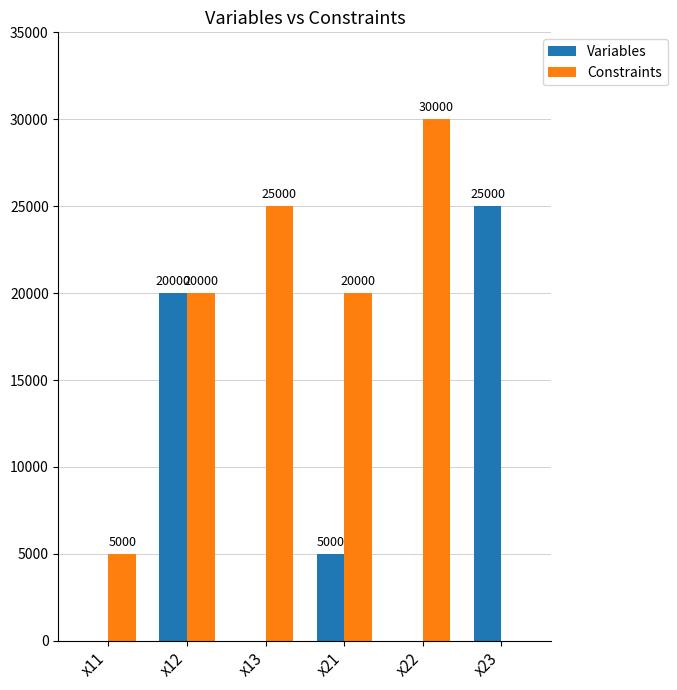

Does the chart contain stacked bars?

No